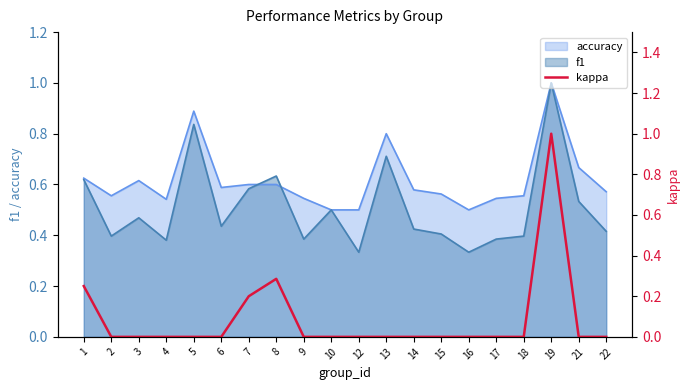

The f1 series shows 0.1 at 12. True or false?

False